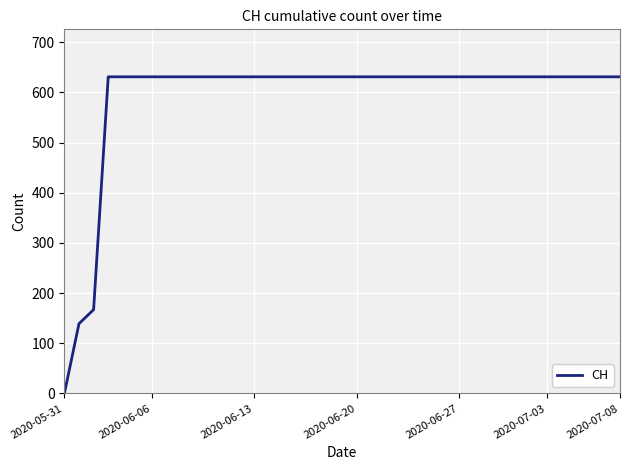

What is the maximum value shown in the chart?

631